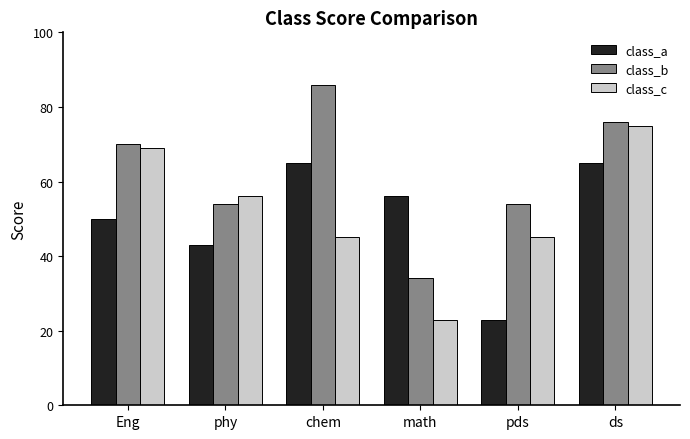

What is the difference between the highest and lowest values at ds?

11